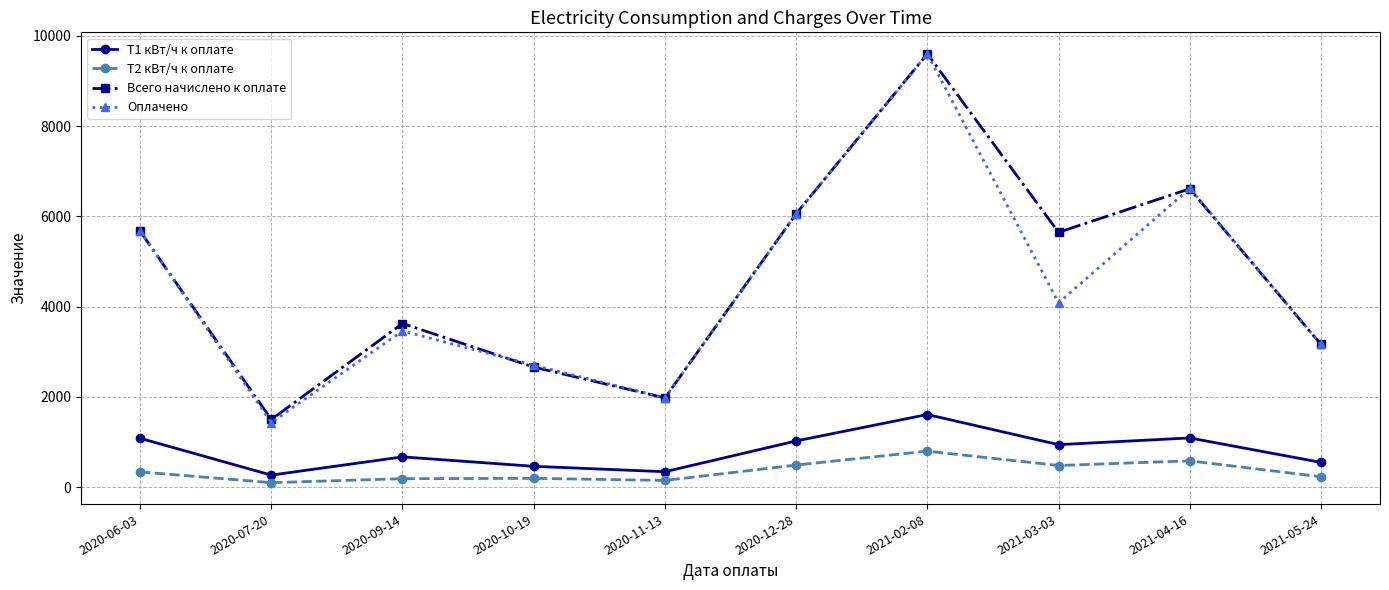

How many distinct data groups are displayed?

4